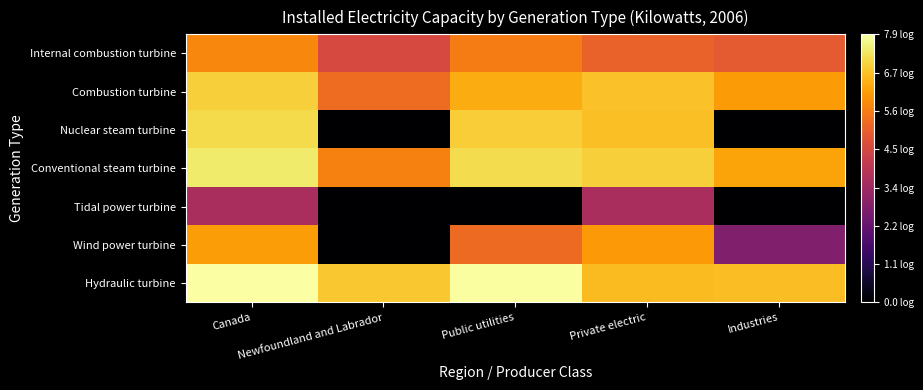

Reading left to right, list all the values displayed in this chart.

Hydraulic turbine: Canada=7.9	Newfoundland and Labrador=6.8	Public utilities=7.8	Private electric=6.6	Industries=6.7
Wind power turbine: Canada=6.2	Newfoundland and Labrador=0.0	Public utilities=5.3	Private electric=6.1	Industries=2.8
Tidal power turbine: Canada=3.6	Newfoundland and Labrador=0.0	Public utilities=0.0	Private electric=3.6	Industries=0.0
Conventional steam turbine: Canada=7.4	Newfoundland and Labrador=5.7	Public utilities=7.2	Private electric=7.0	Industries=6.3
Nuclear steam turbine: Canada=7.1	Newfoundland and Labrador=0.0	Public utilities=6.9	Private electric=6.7	Industries=0.0
Combustion turbine: Canada=7.0	Newfoundland and Labrador=5.3	Public utilities=6.4	Private electric=6.7	Industries=6.1
Internal combustion turbine: Canada=5.8	Newfoundland and Labrador=4.5	Public utilities=5.6	Private electric=5.1	Industries=4.9